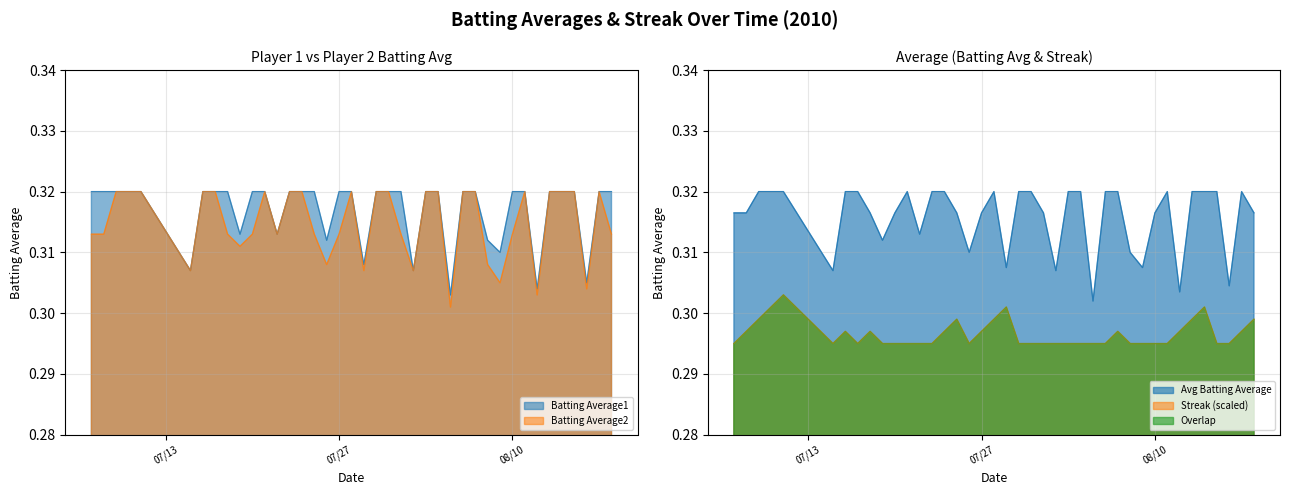

Which series has the largest total across all categories?

Batting Average1